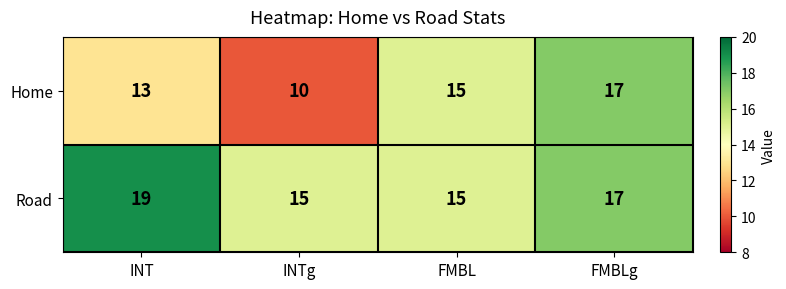

Reading left to right, list all the values displayed in this chart.

Home: INT=13	INTg=10	FMBL=15	FMBLg=17
Road: INT=19	INTg=15	FMBL=15	FMBLg=17